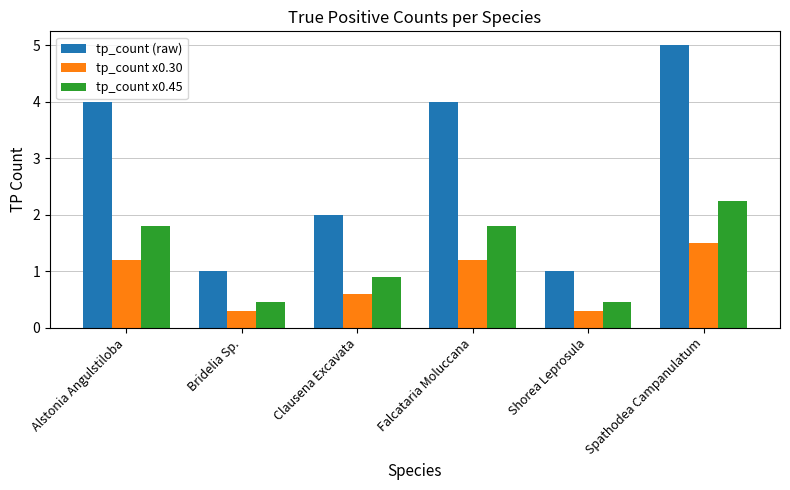

What is the label of the 5th bar from the right?

Bridelia Sp.